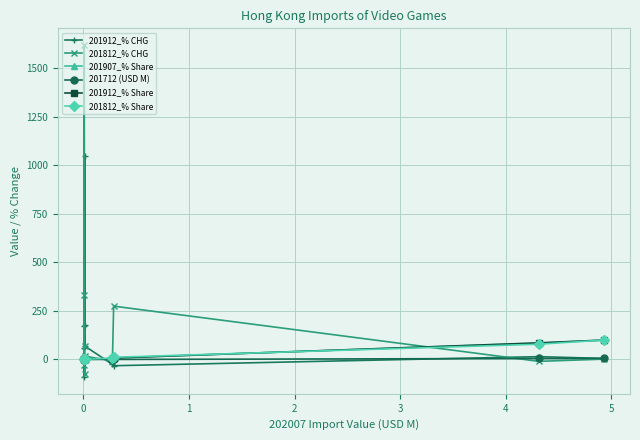

Is it true that 201812_% Share equals 0.1 at 9?

False